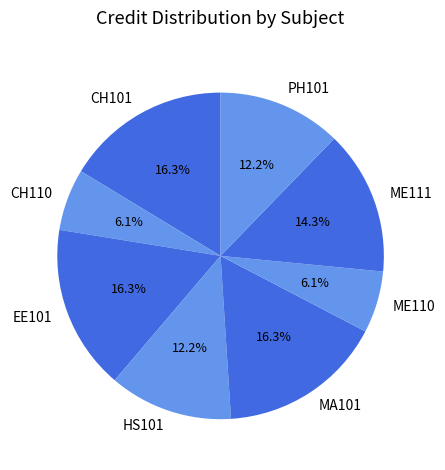

The ME110 slice represents 6% of the pie. True or false?

True